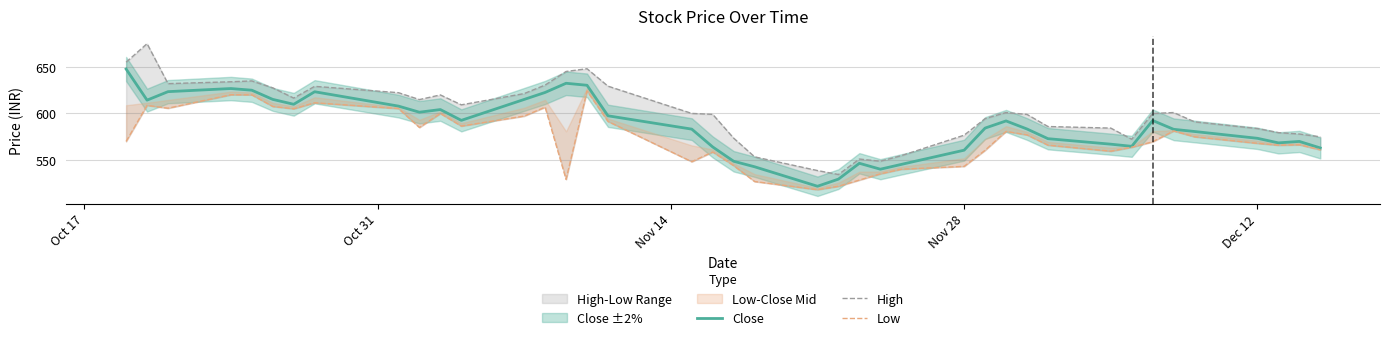

How many interior local valleys does the Low series have?

9